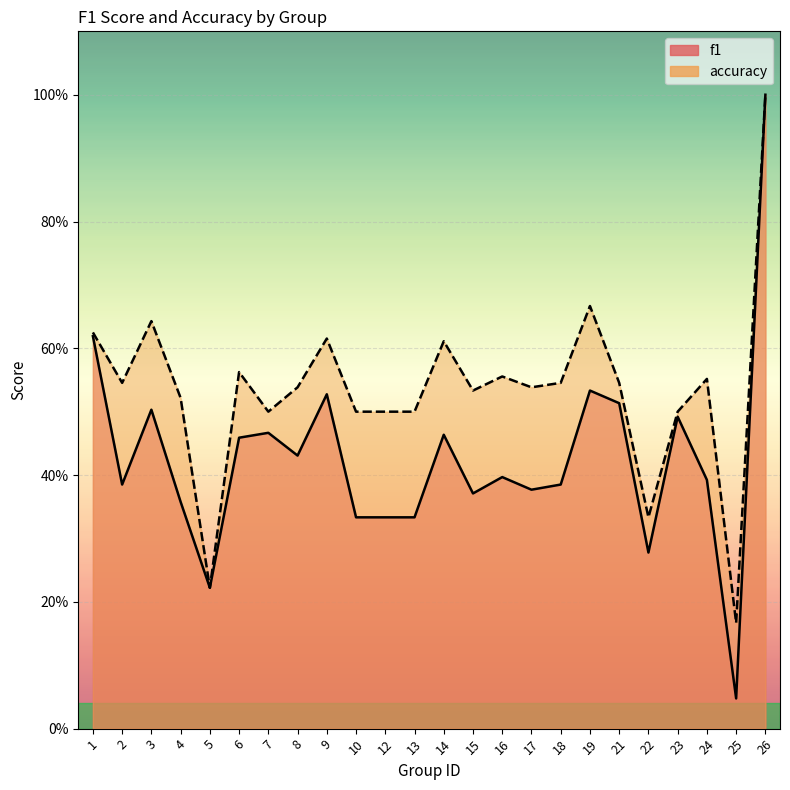

What is the value of the accuracy point at the 17th from the left?

0.5